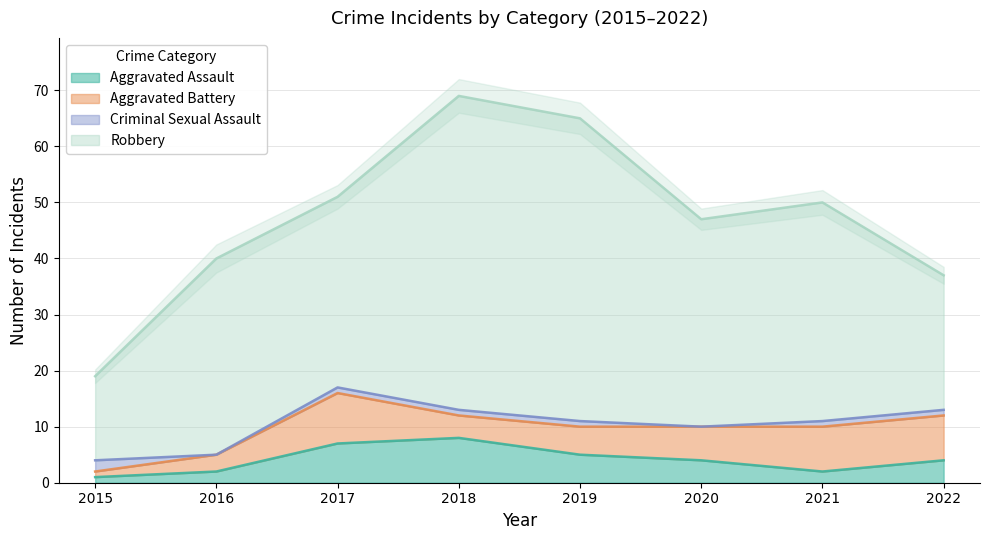

What is the lowest value of the Aggravated Assault series?

1